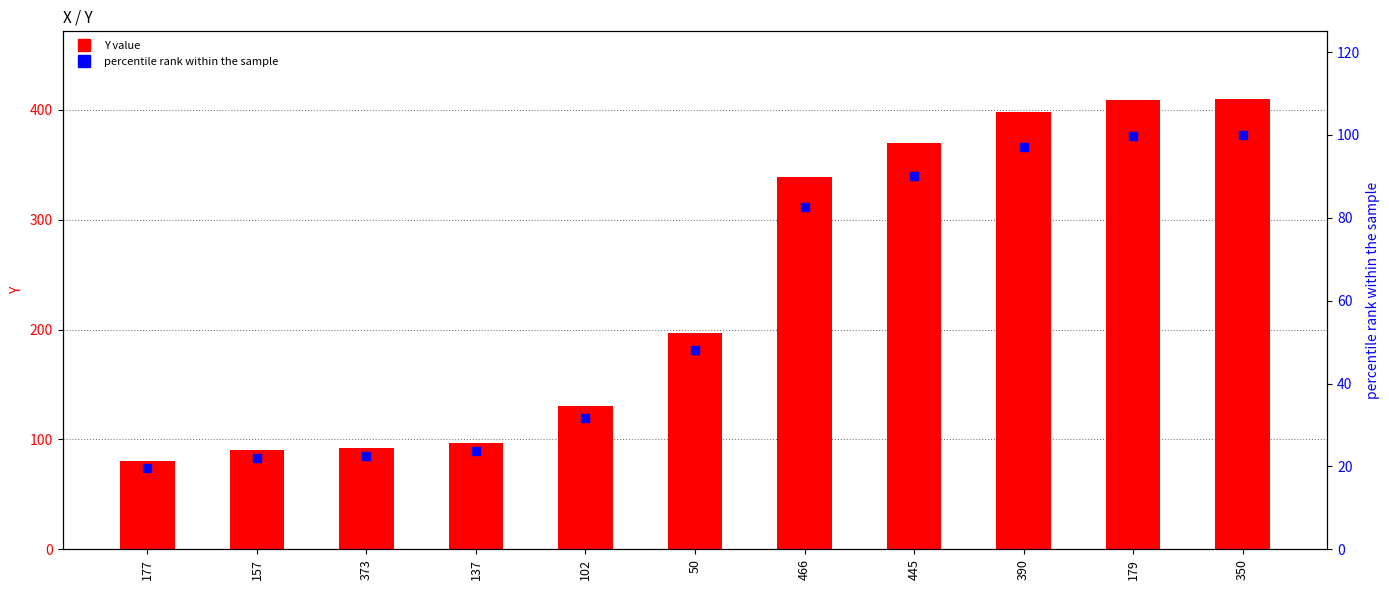

Which series has the largest Y range (max minus min)?

Y